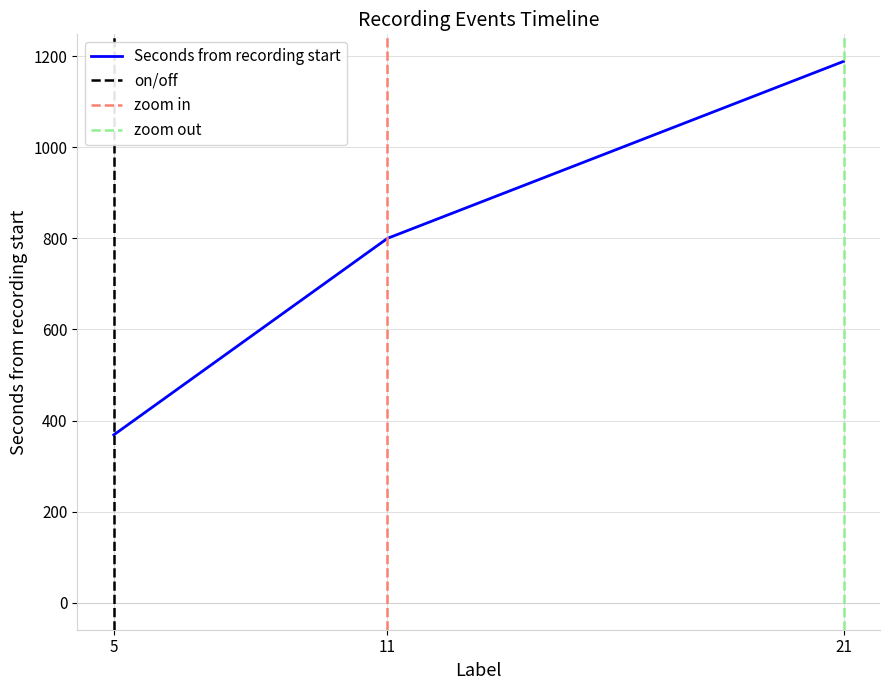

At which category does the chart reach its minimum across all series?

5